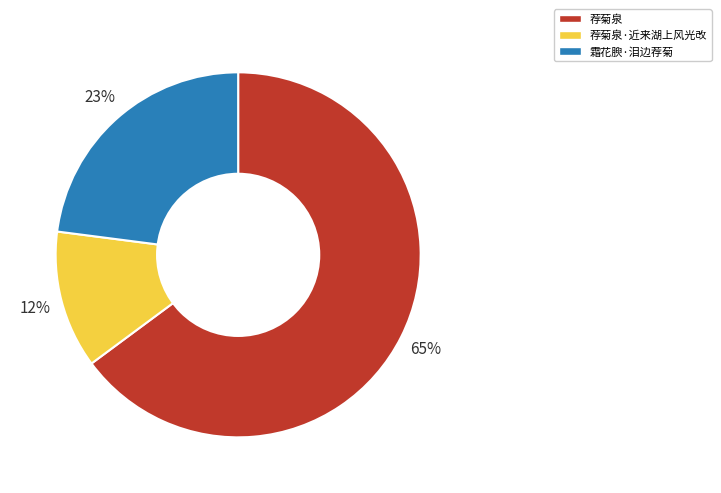

To the nearest percent, what is the average slice percentage?

33%